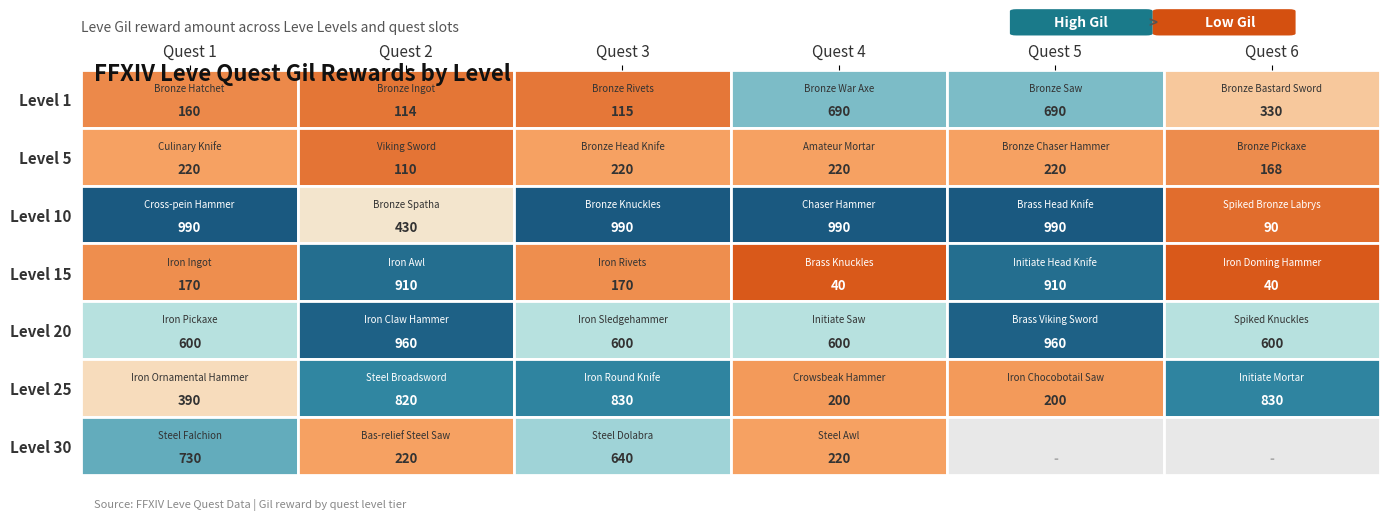

What is the approximate value of 20 at 0, to the nearest 100?

600